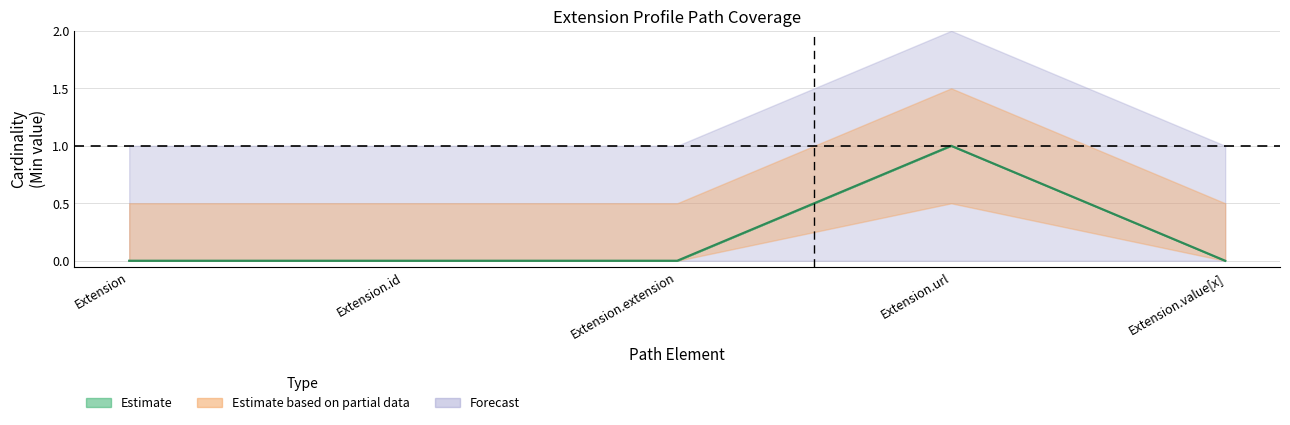

Count the number of categories in the chart.

5